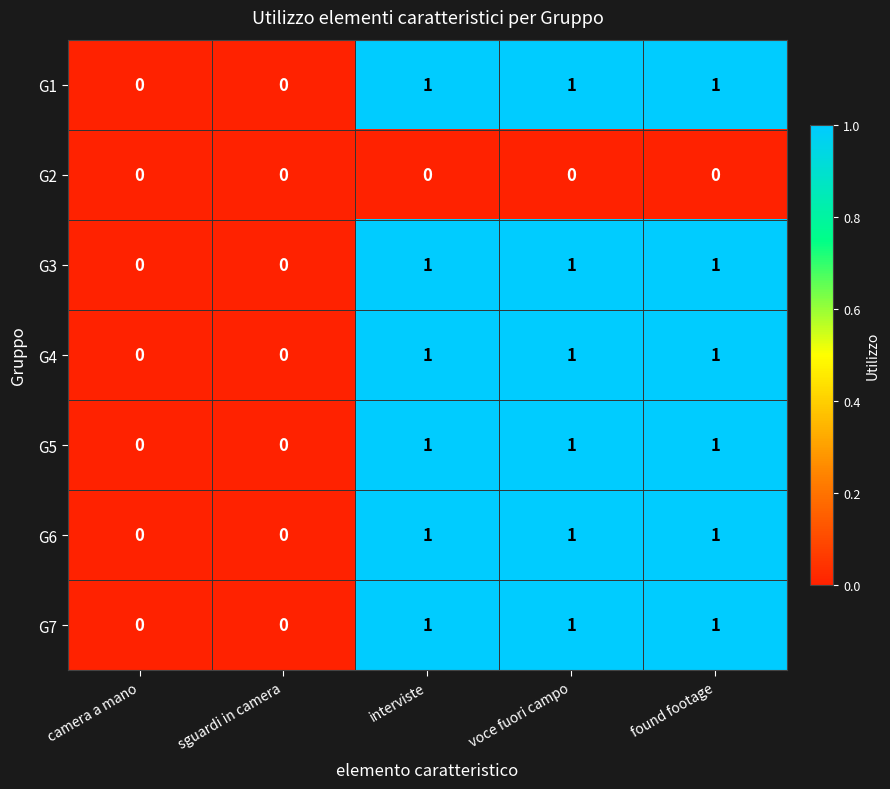

True or false: G6 has a value of 0 at sguardi in camera.

True